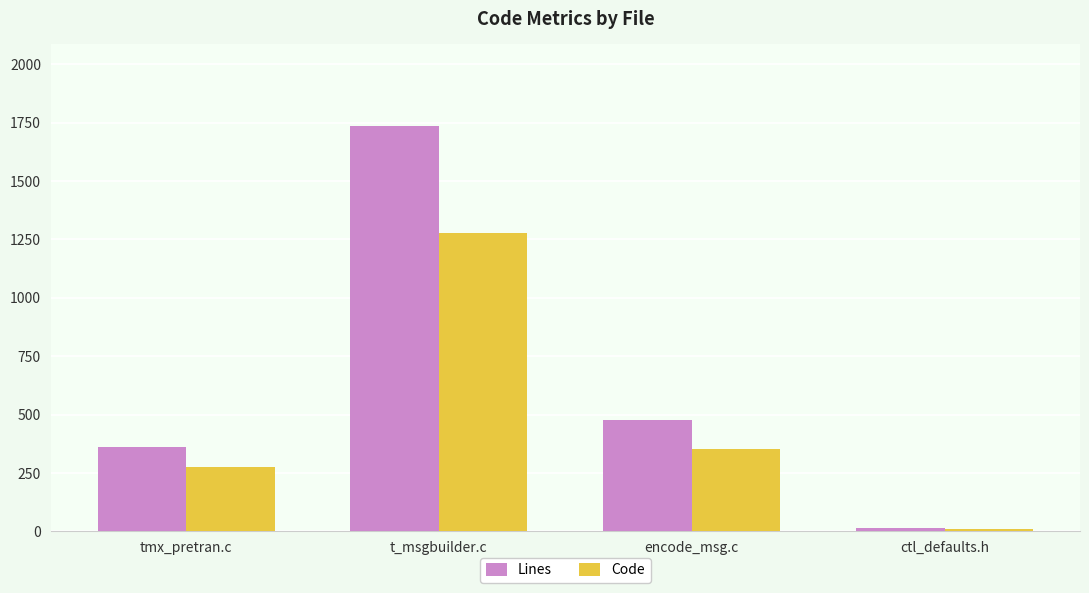

What is the total value across all series at t_msgbuilder.c?

3013